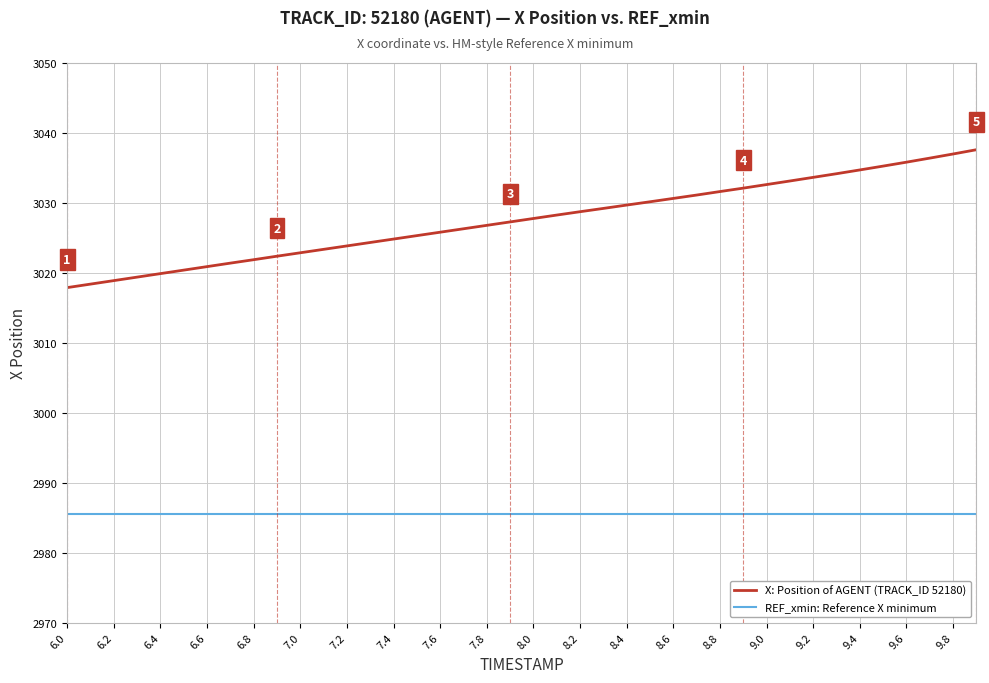

True or false: REF_xmin: Reference X minimum and X: Position of AGENT (TRACK_ID 52180) intersect in this chart.

False